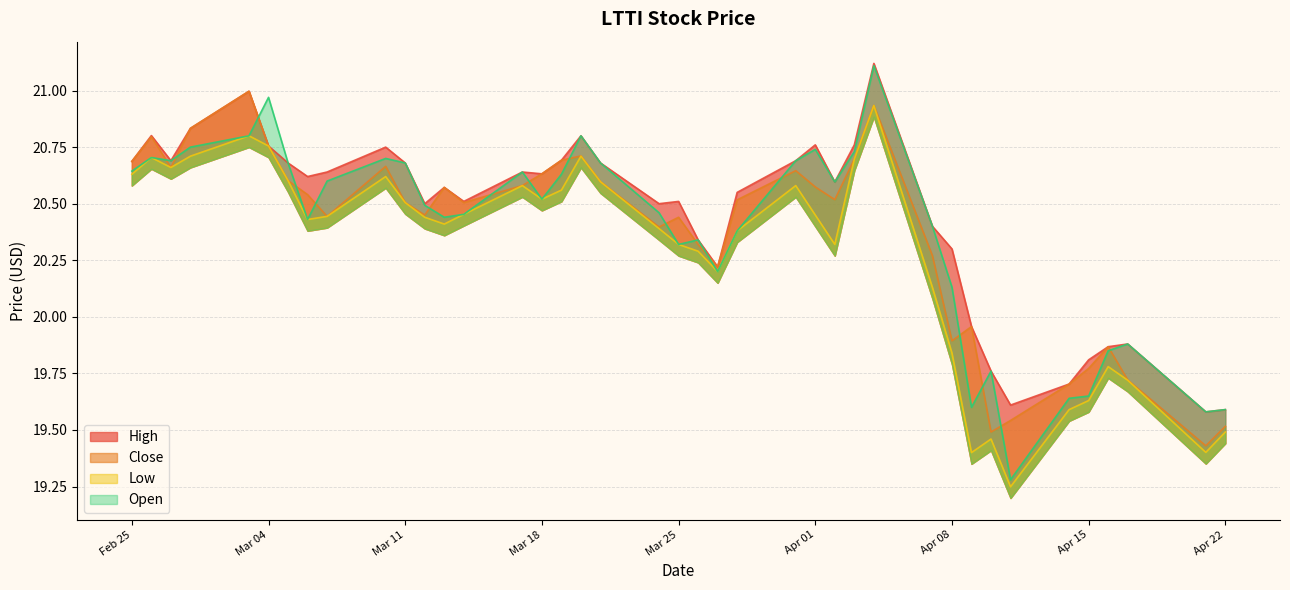

What is the greatest value displayed?

21.1